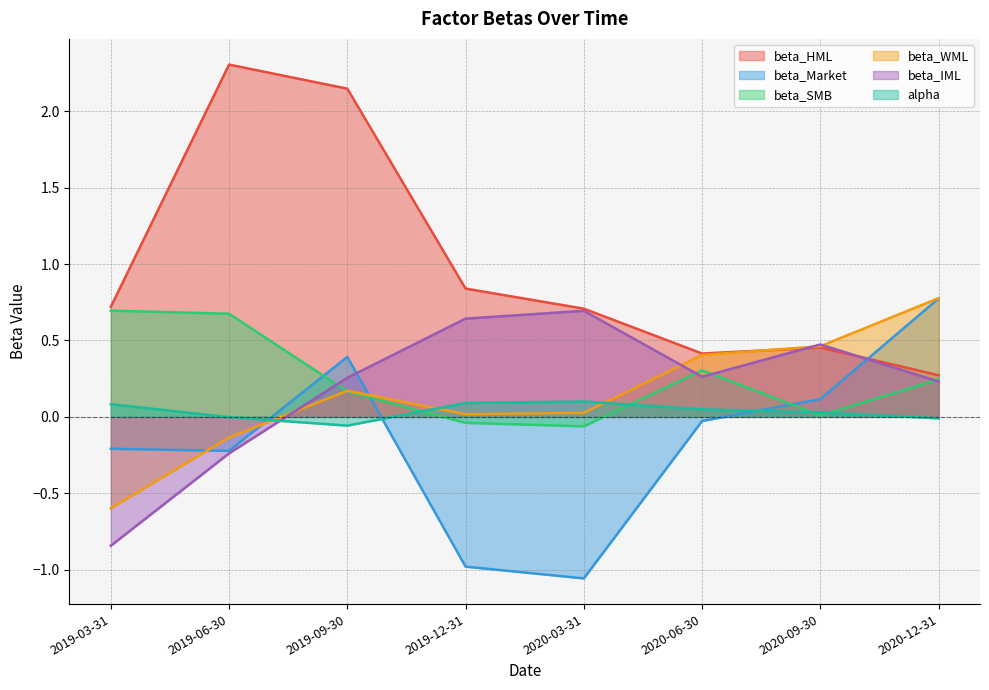

What is the spread (max minus min) of values at 2020-06-30?

0.4